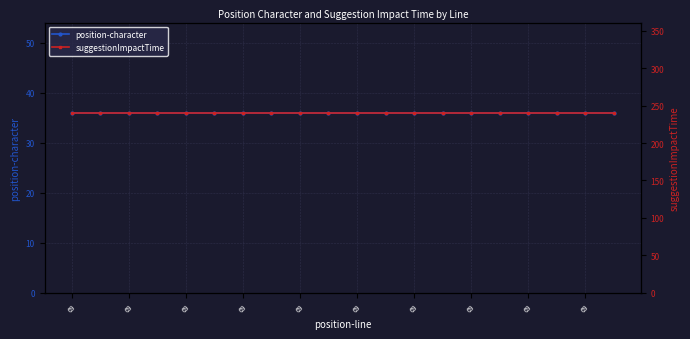

The value of position-character at 69 is 63.8. True or false?

False